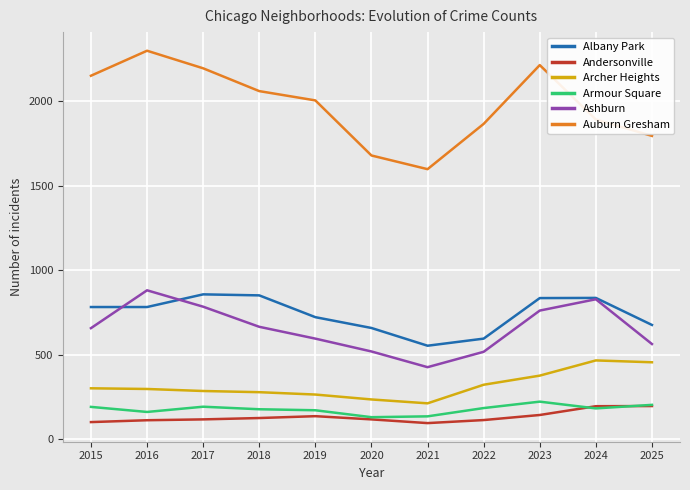

What value does the Auburn Gresham series have at 2018, to the nearest 100?

2100